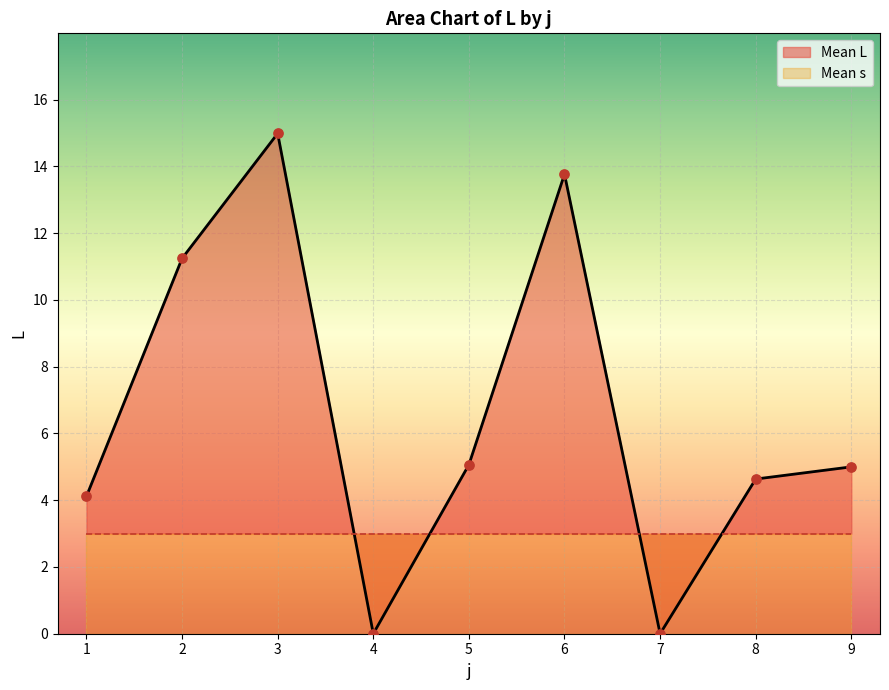

Between 8 and 1, which is larger?

8